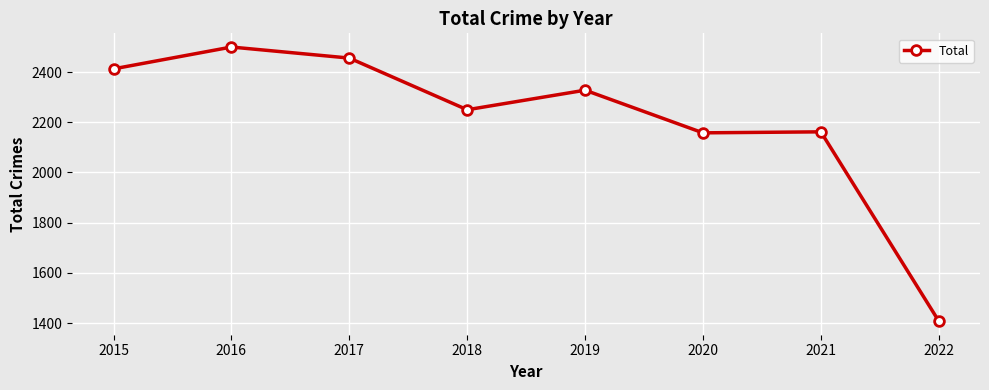

Between 2019 and 2021, which is larger?

2019